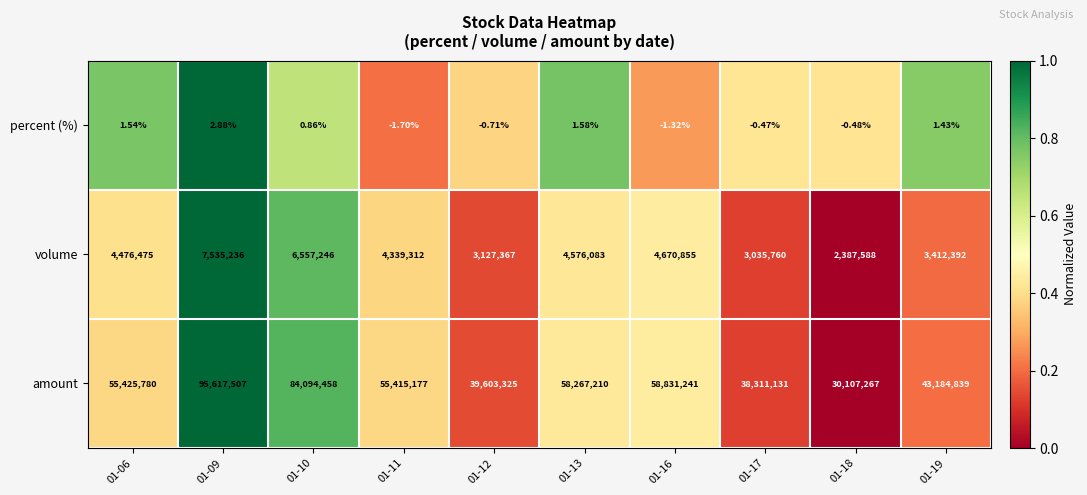

Which series has the largest range (max minus min)?

amount